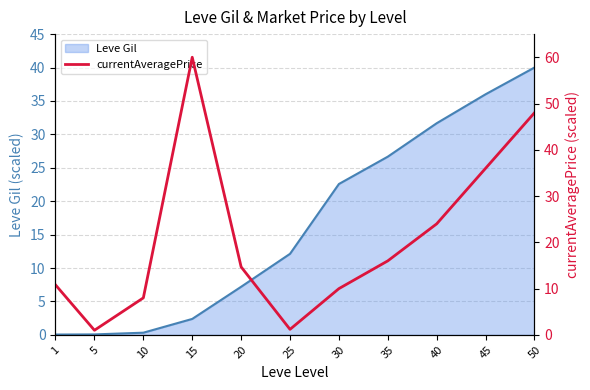

How many data points are less than 14?

5